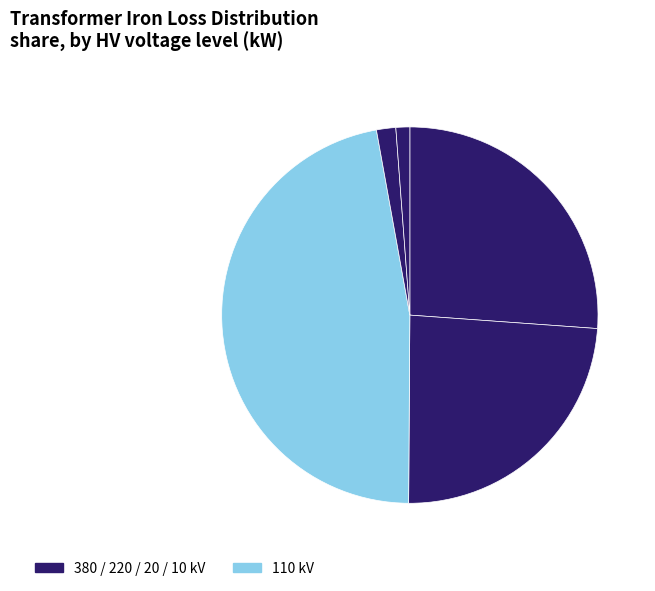

How many segments does this pie chart have?

5